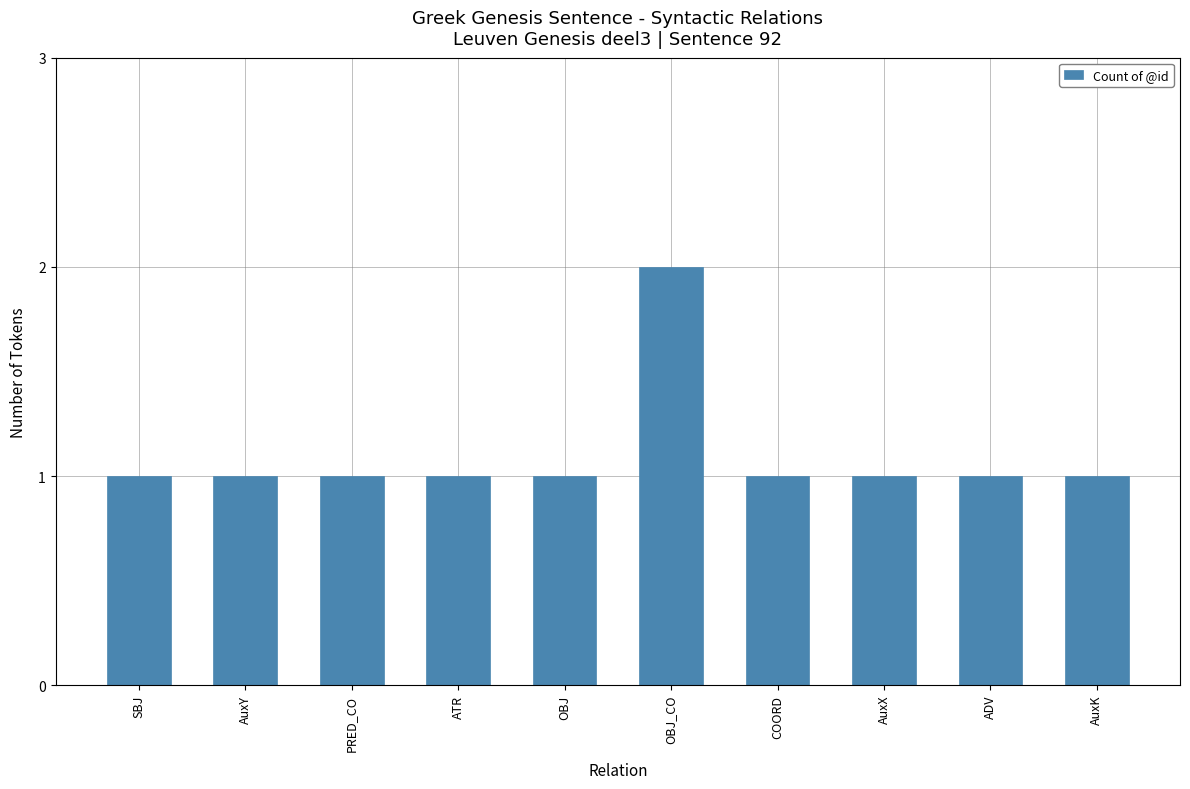

What is the label of the 2nd bar from the left?

AuxY